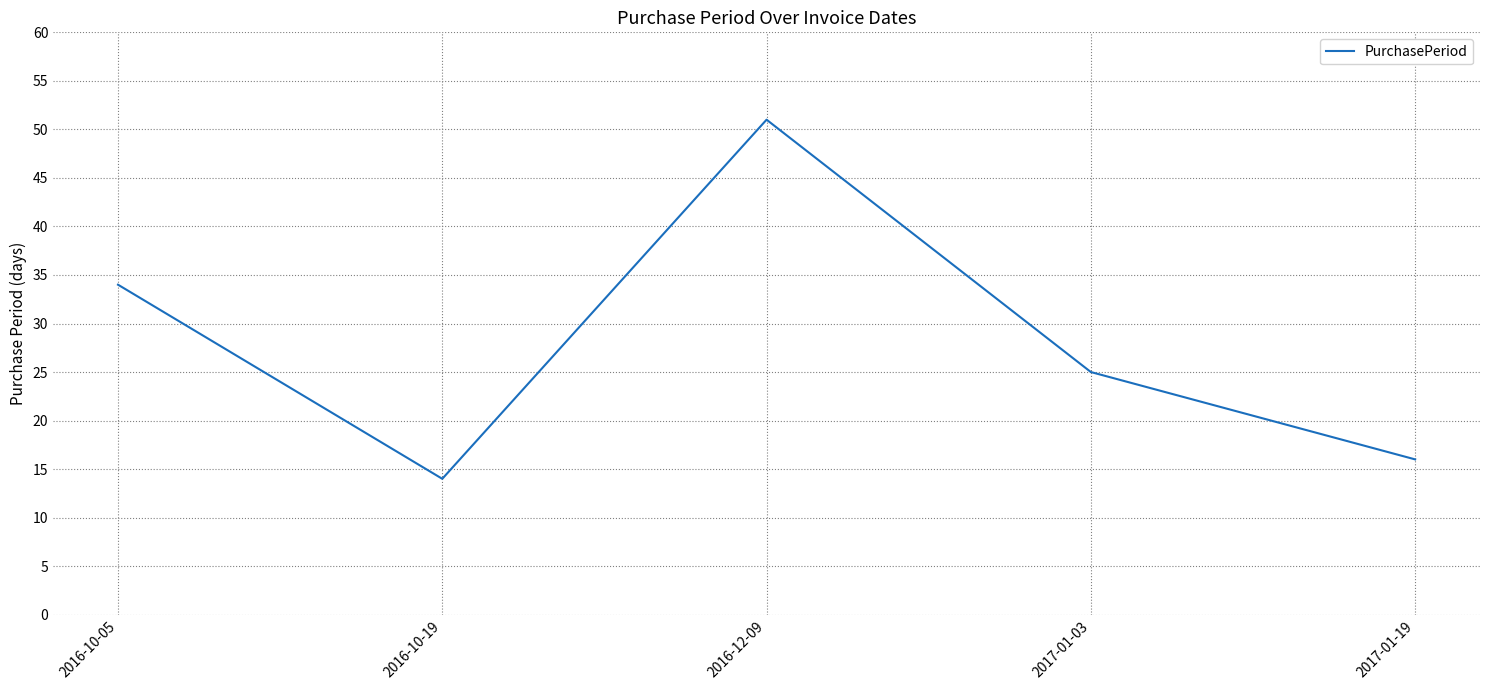

Which category has the lowest value across all series?

2016-10-19